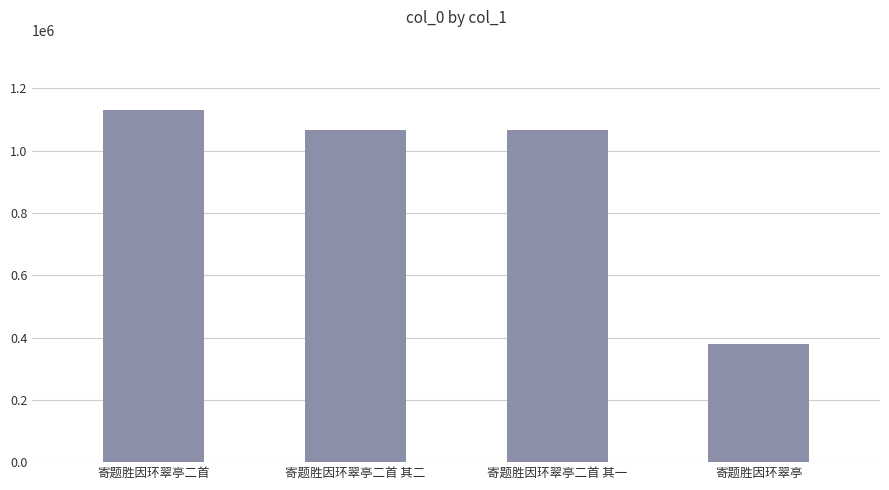

At which label does the data first exceed 1065095?

寄题胜因环翠亭二首